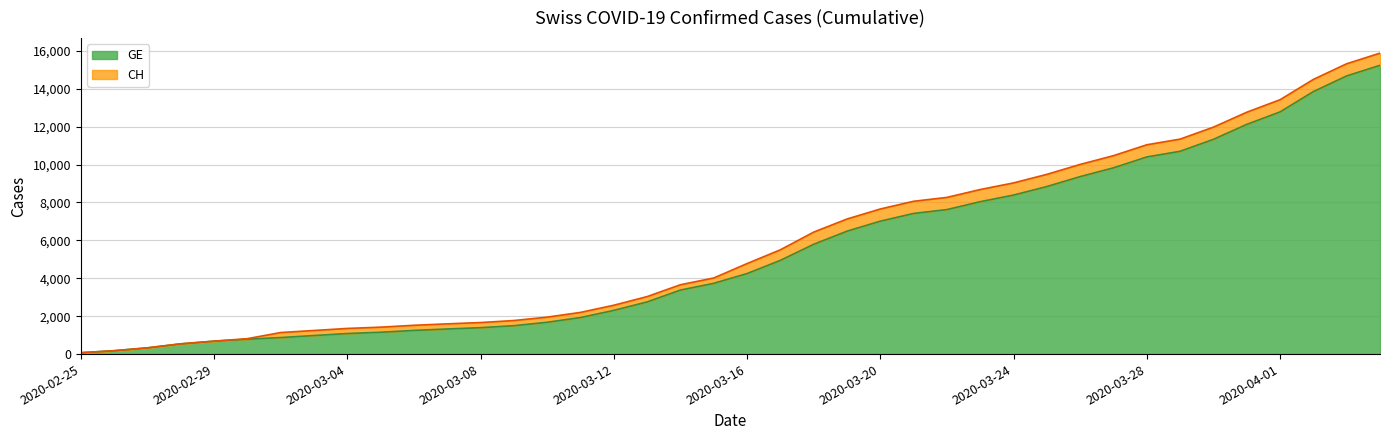

What position from the right is 2020-03-16?

20